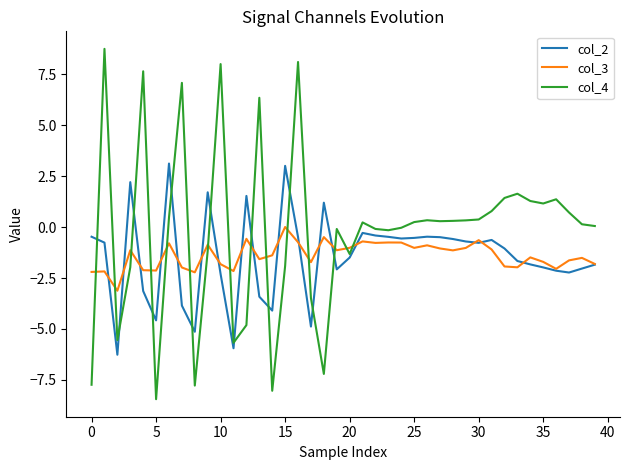

Which series has the widest spread of values?

col_4